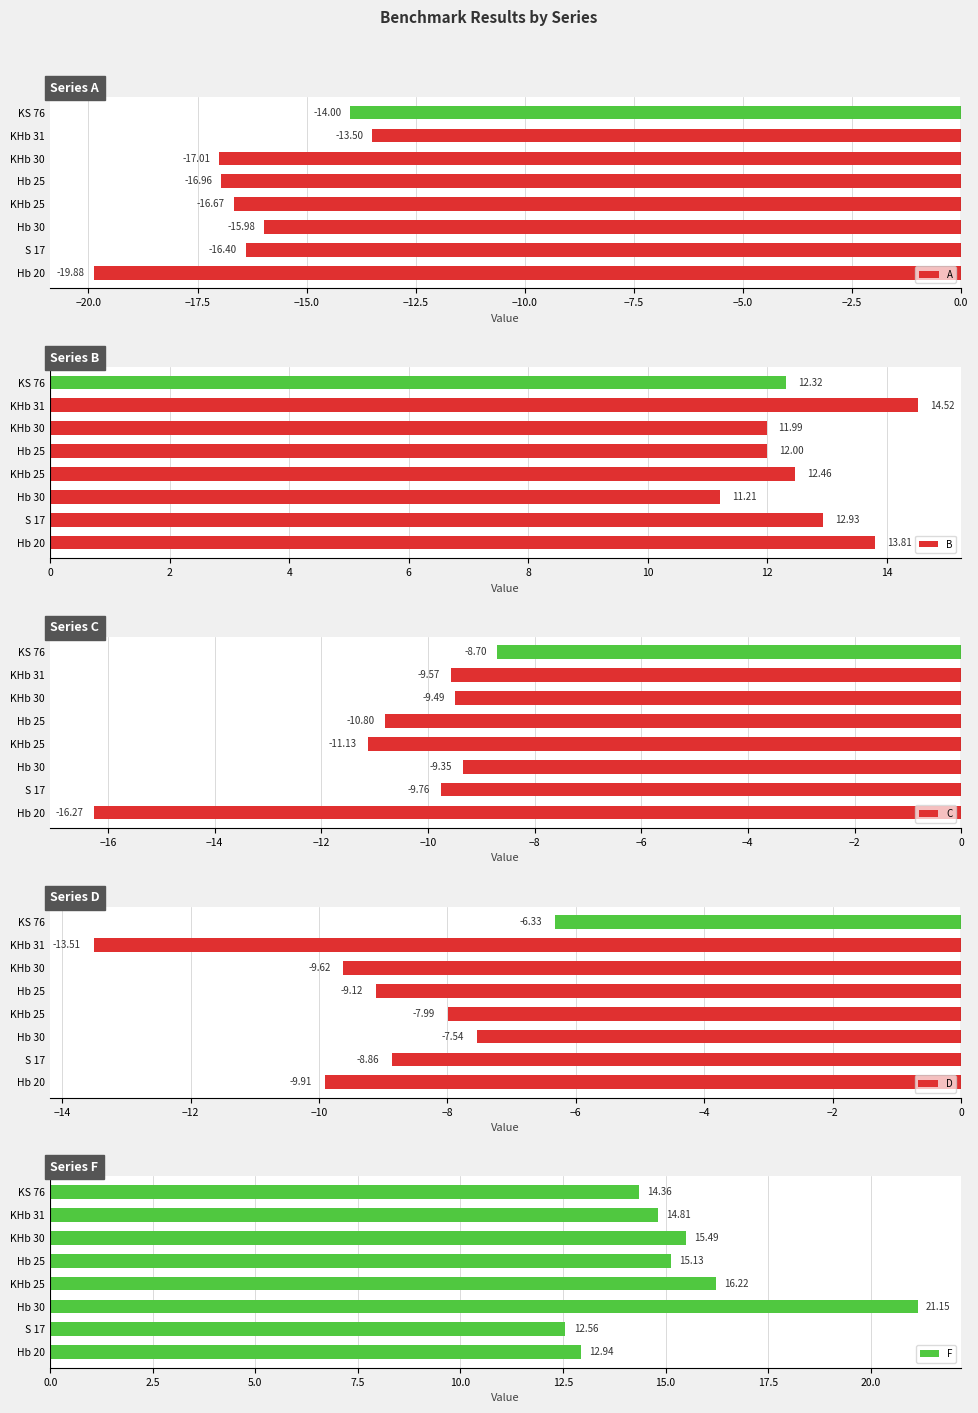

List the series in order of their peak value, highest first.

F, B, D, C, A